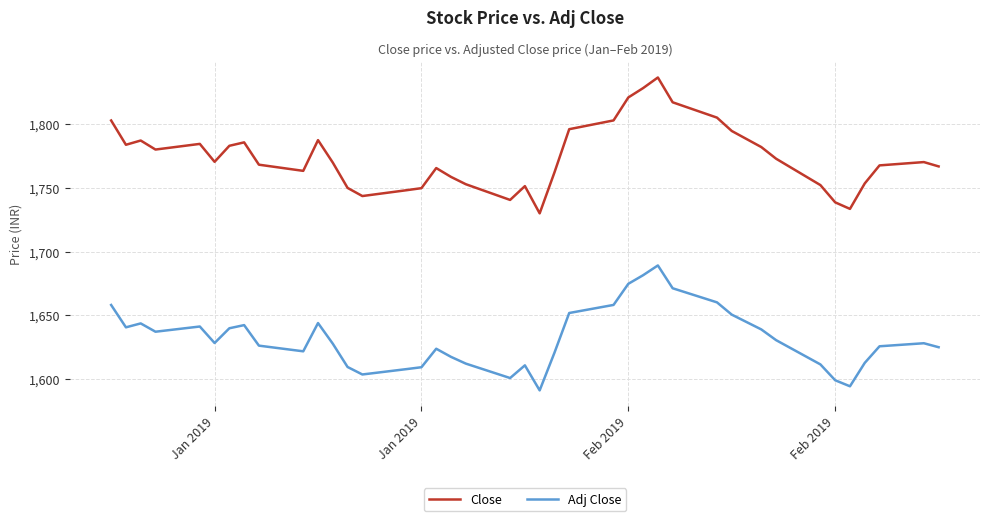

Does the chart have visible grid lines?

Yes